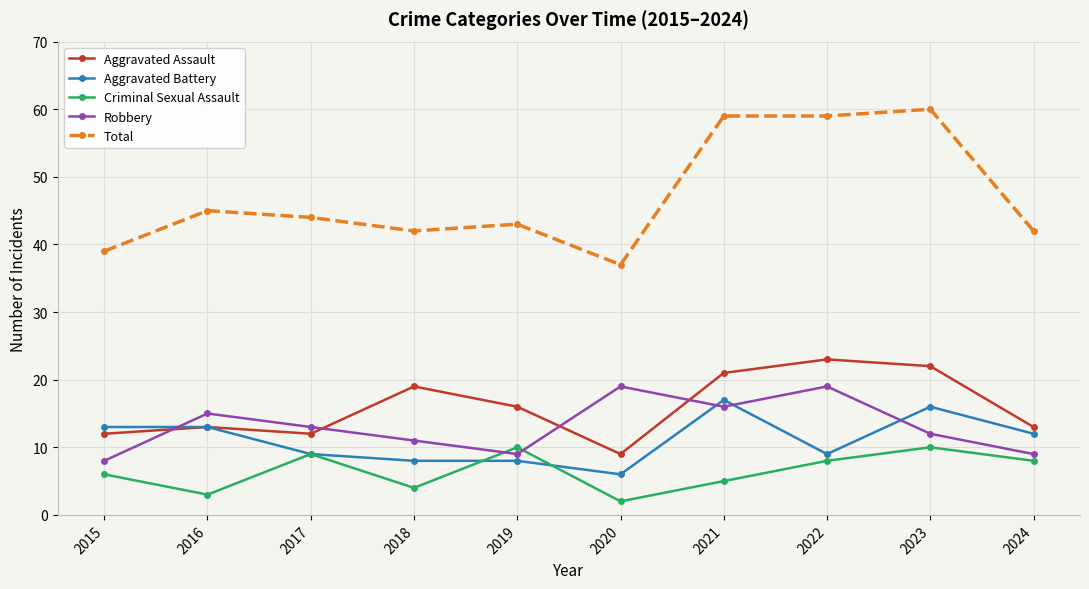

Between which two adjacent categories do Criminal Sexual Assault and Robbery first intersect?

2018 and 2019